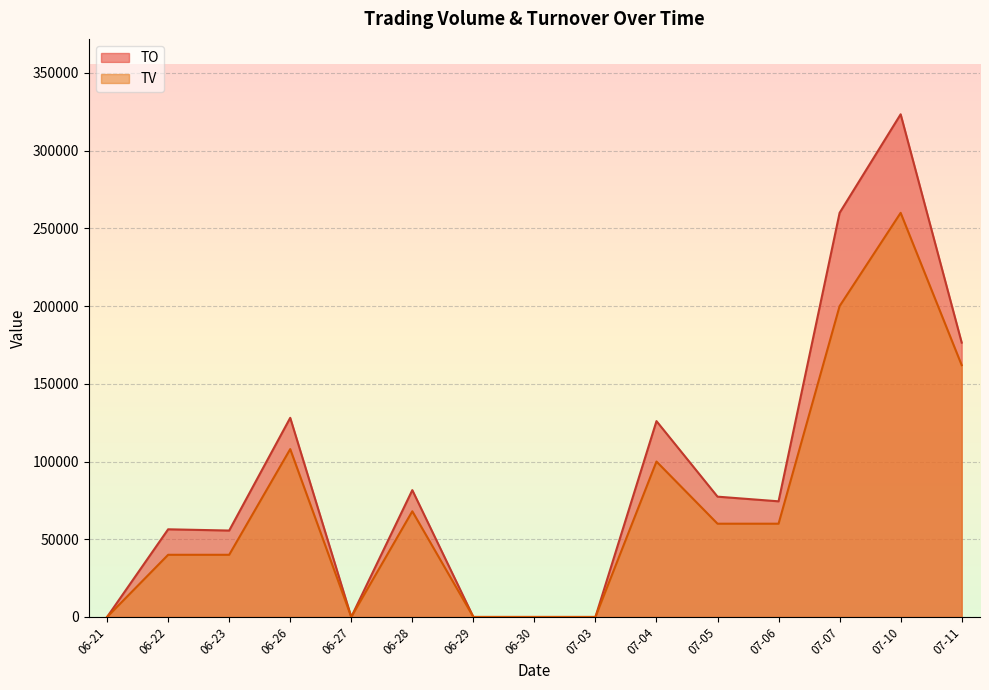

The TV series shows 200000 at 07-07. True or false?

True